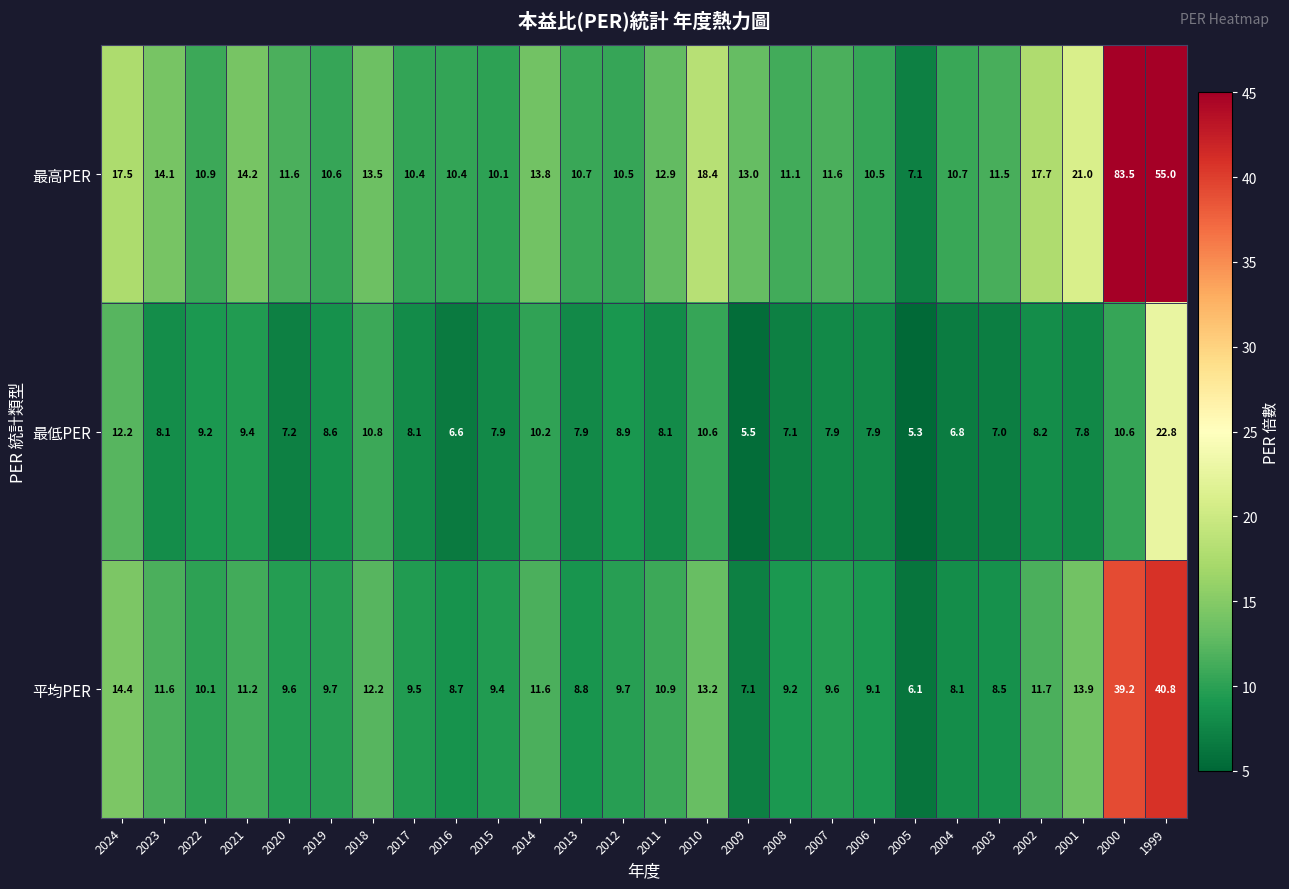

At which label does 平均PER first exceed 9?

2024